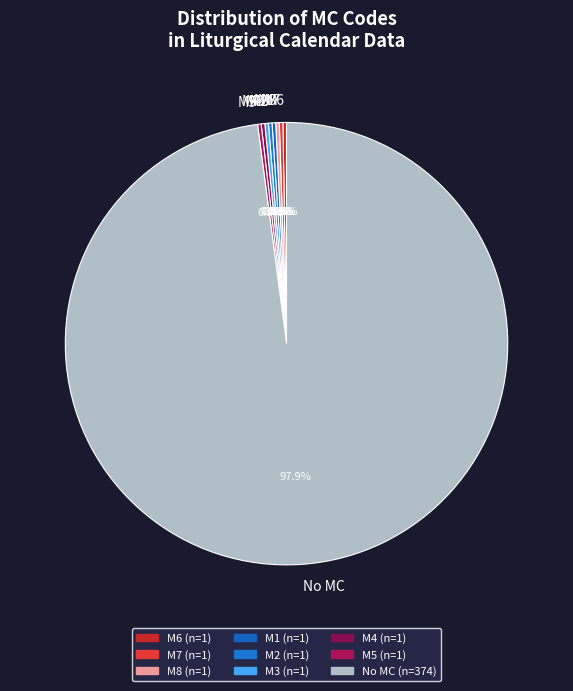

Which slice is the largest?

No MC